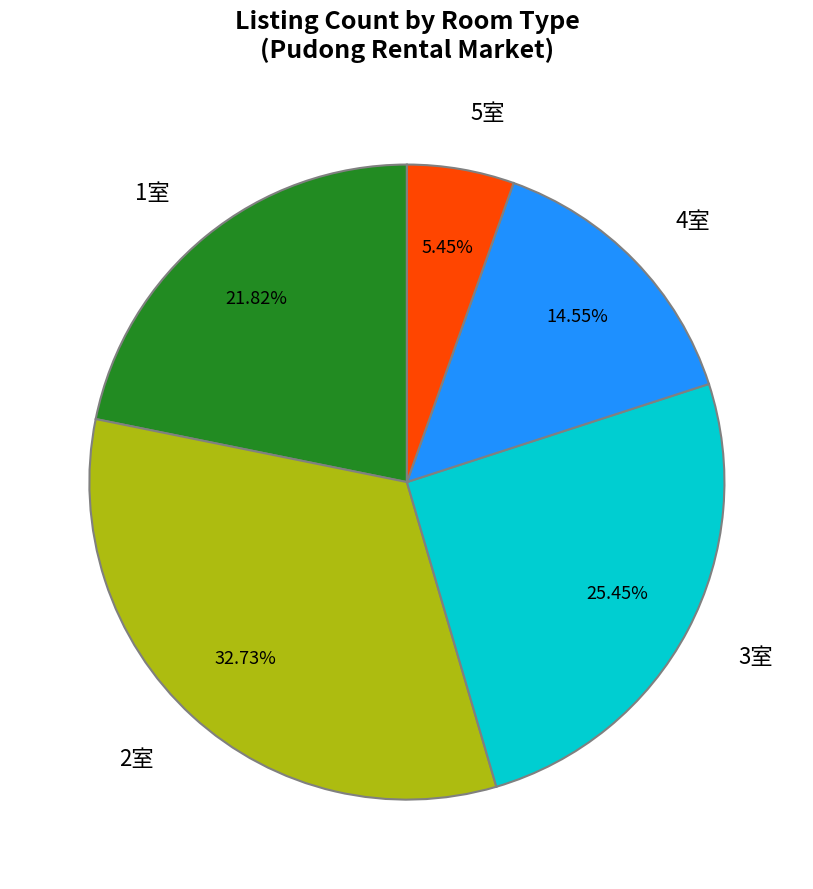

Which slice is the smallest?

5室